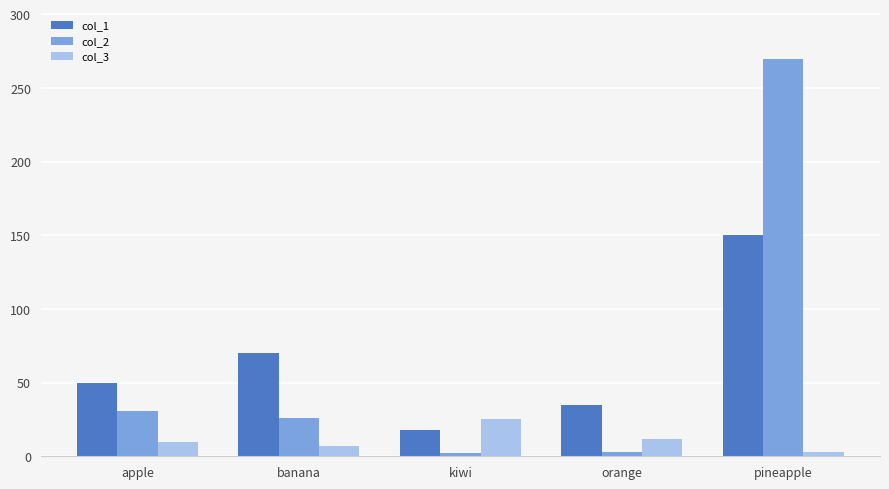

Is the value of col_1 at banana greater than the value of col_2 at banana?

Yes